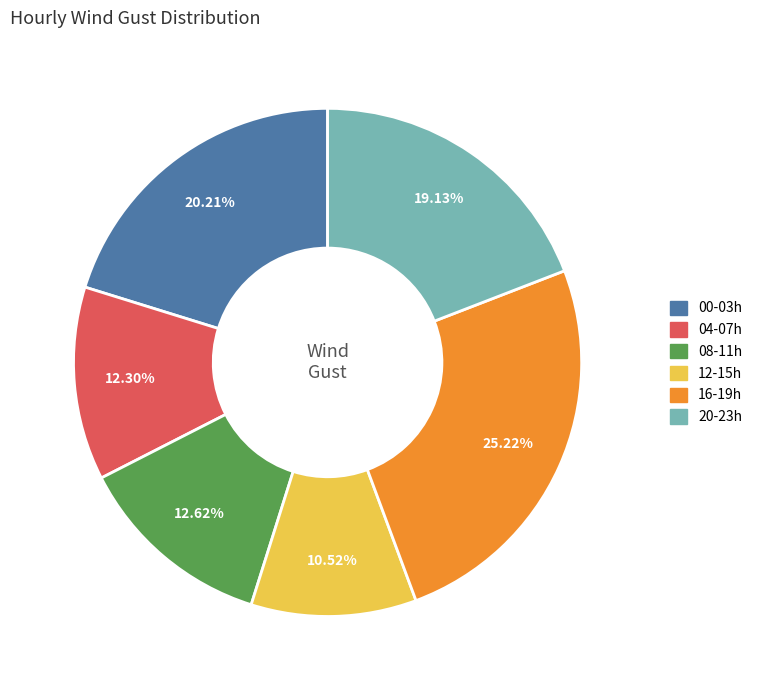

Is there any slice that represents more than half of the pie?

No